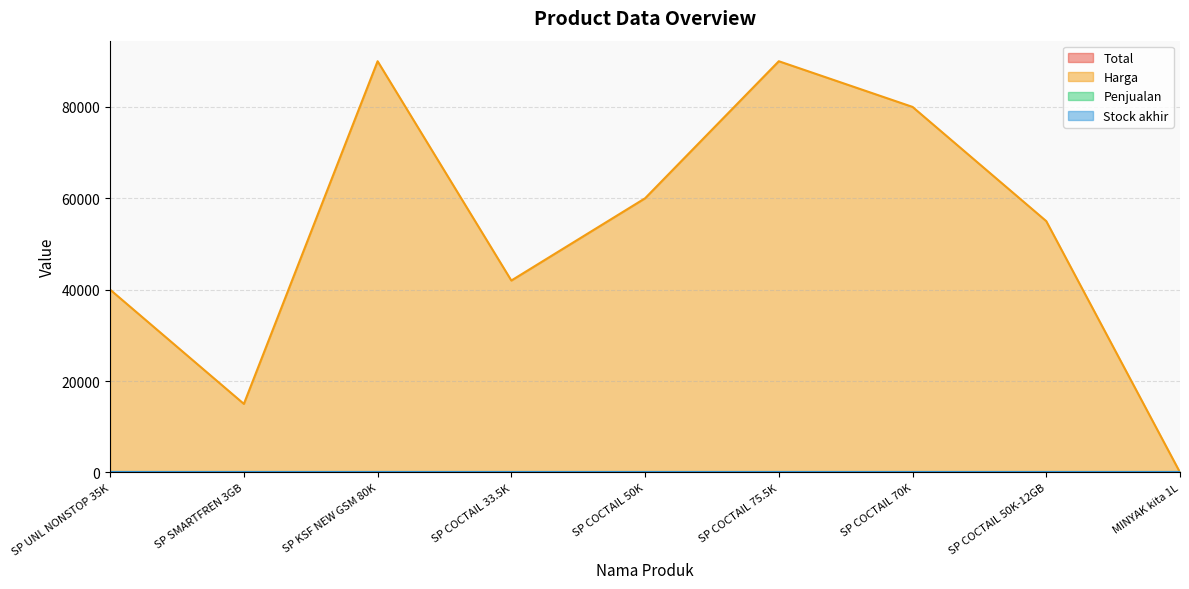

At how many categories does at least one series exceed 41972?

6